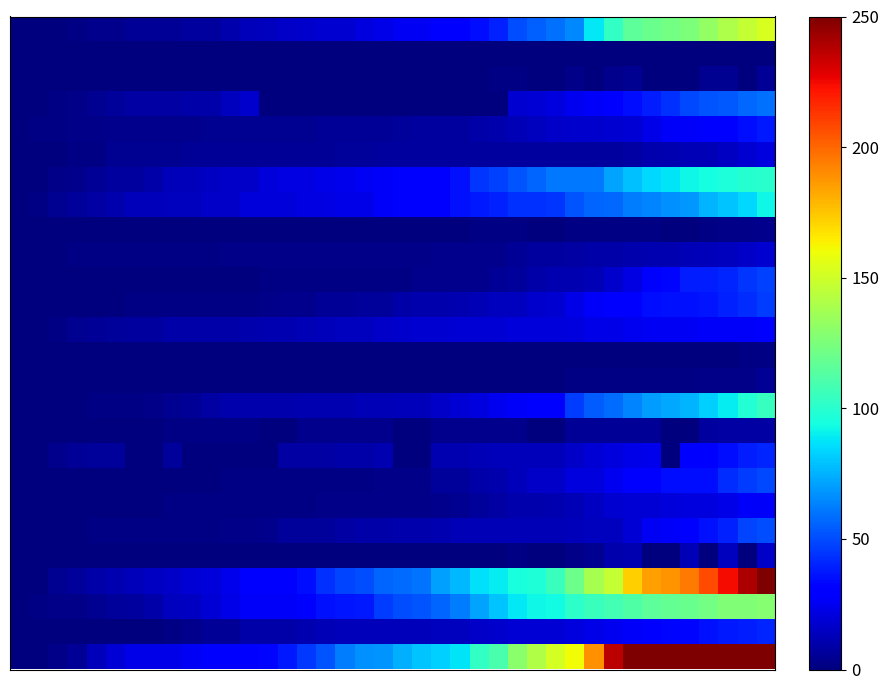

How many series are shown in this chart?

26